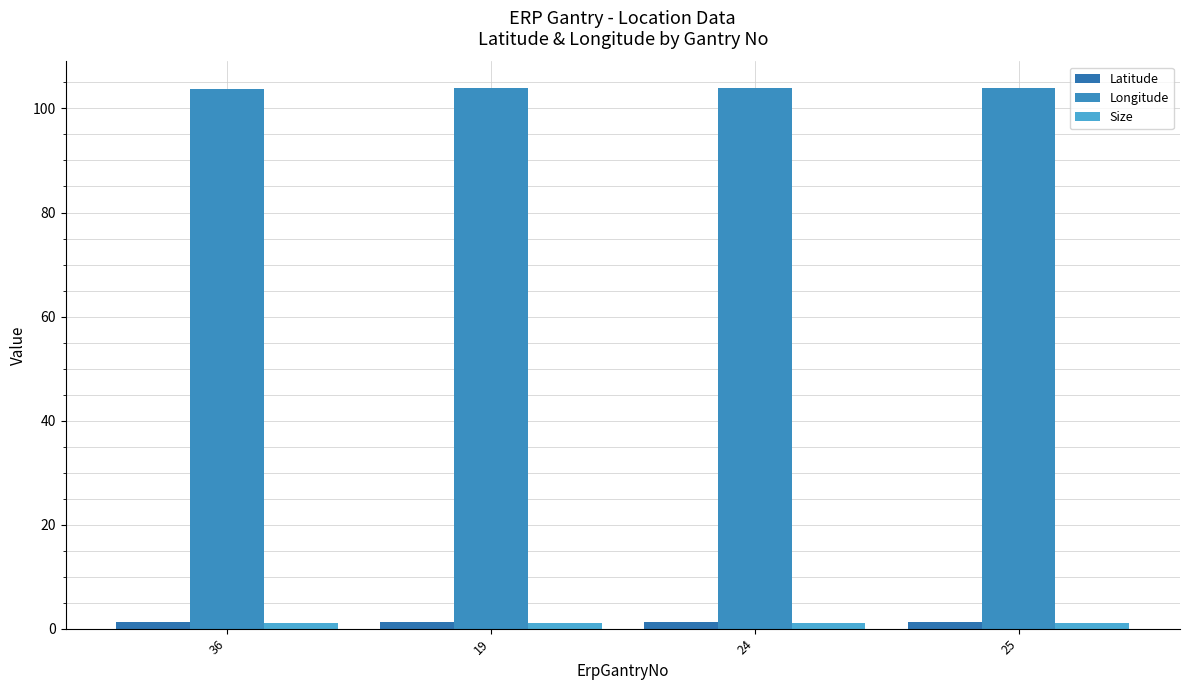

Which series changed the most between 24 and 25?

Longitude